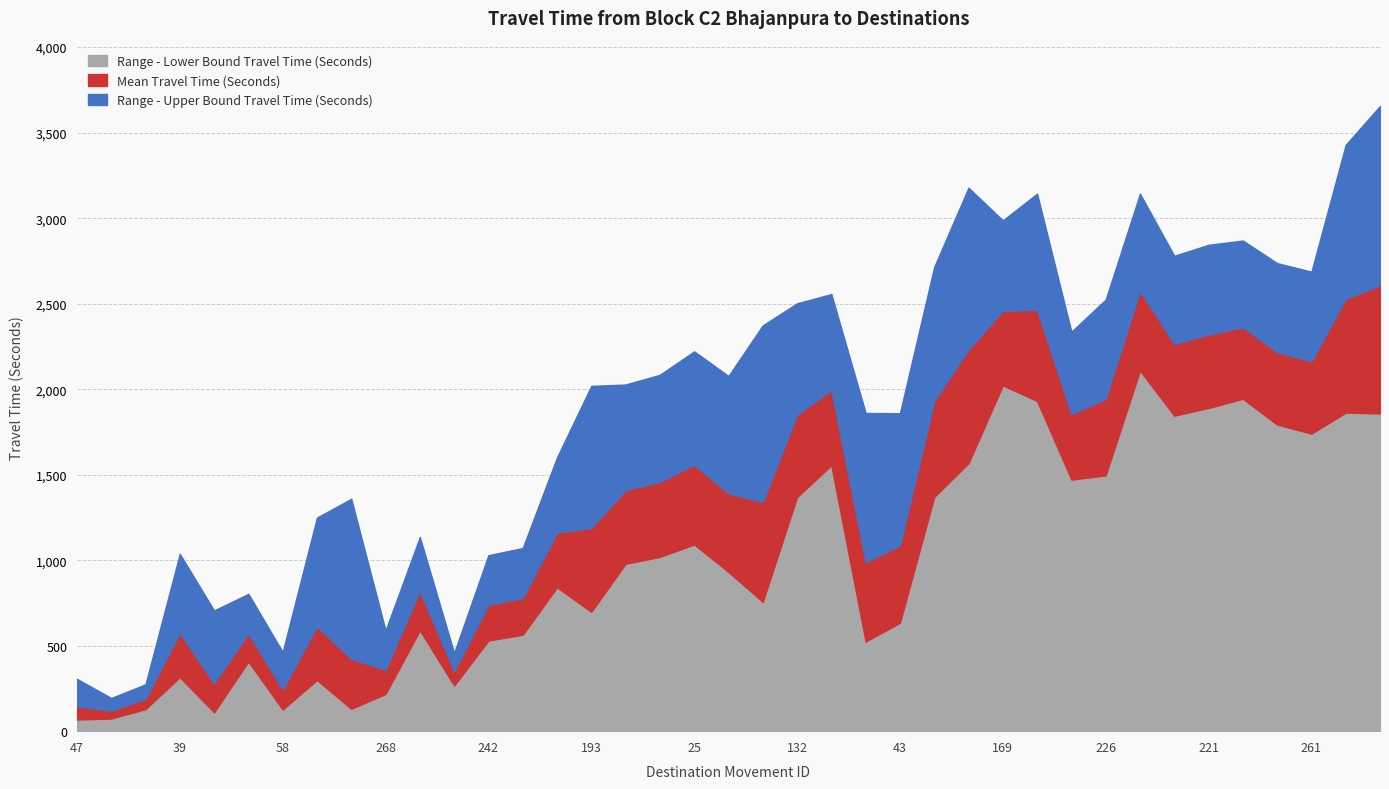

Between 218 and 268, which is larger?

218